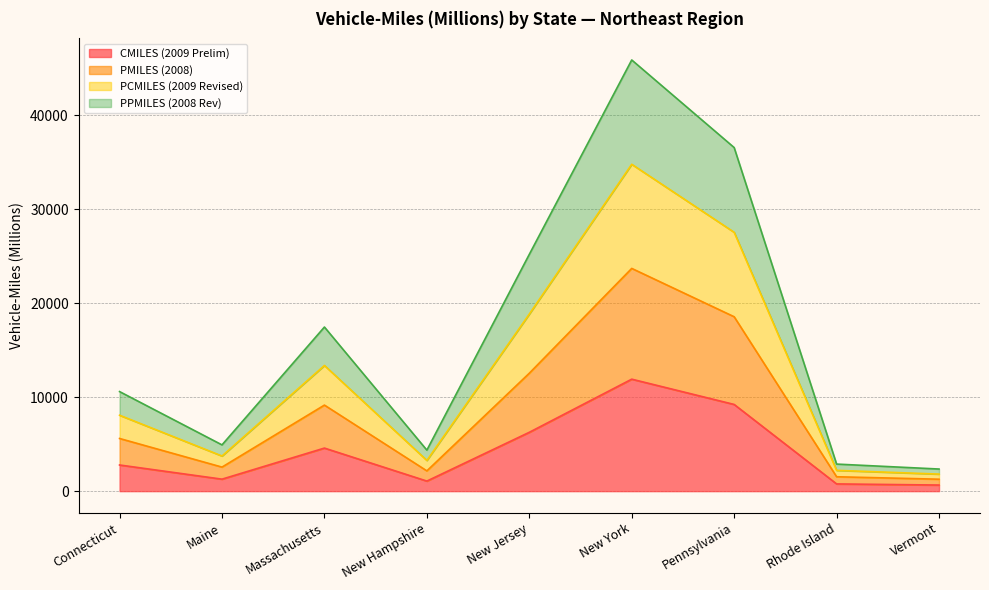

True or false: CMILES (2009 Prelim) and PMILES (2008) intersect in this chart.

False